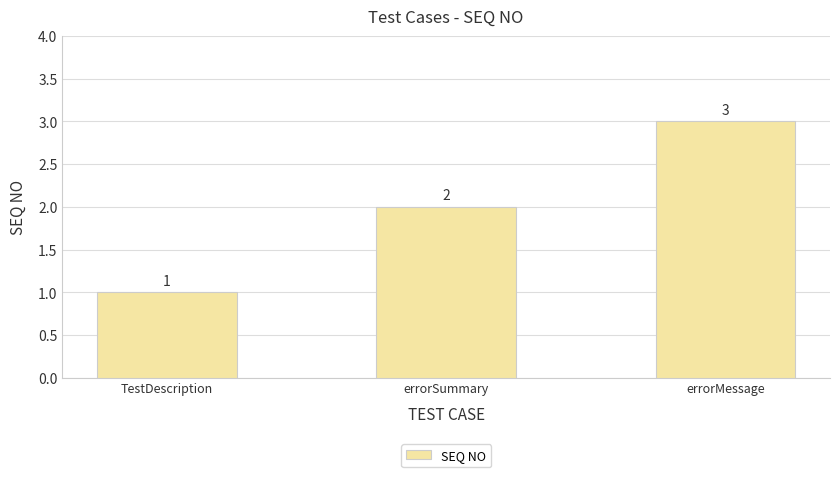

What is the difference between the maximum and minimum values?

2